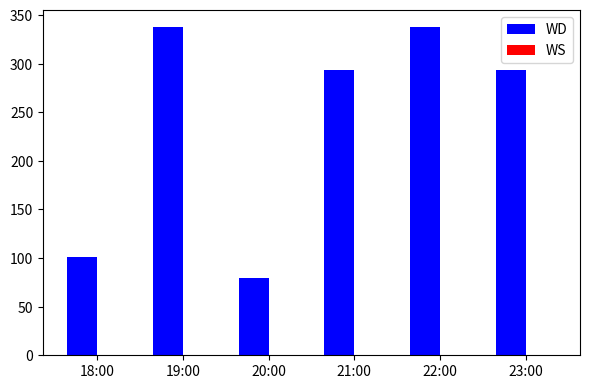

Is it true that the value at 21:00 is 97?

False